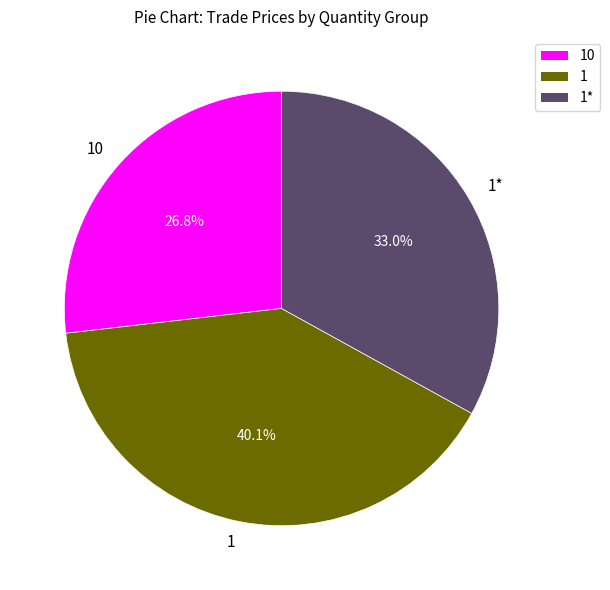

To the nearest percent, what is the difference between the largest and smallest slice percentages?

13%